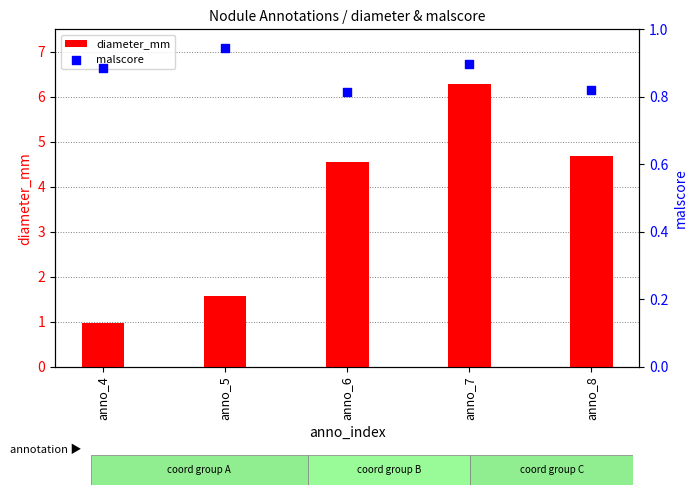

Which series has the largest total across all categories?

diameter_mm